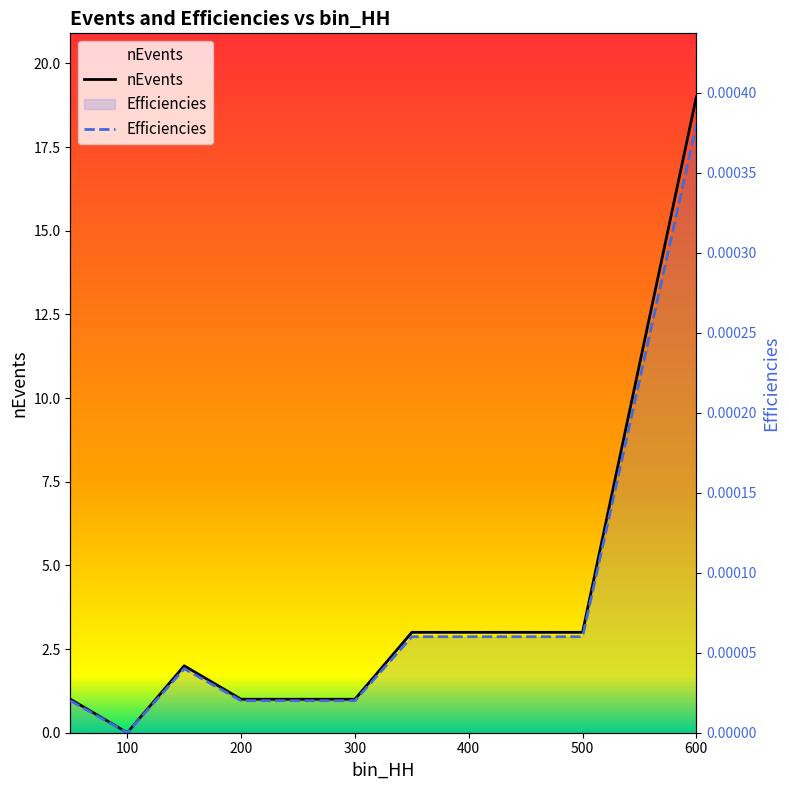

What is the total value across all series at 350?

3.0